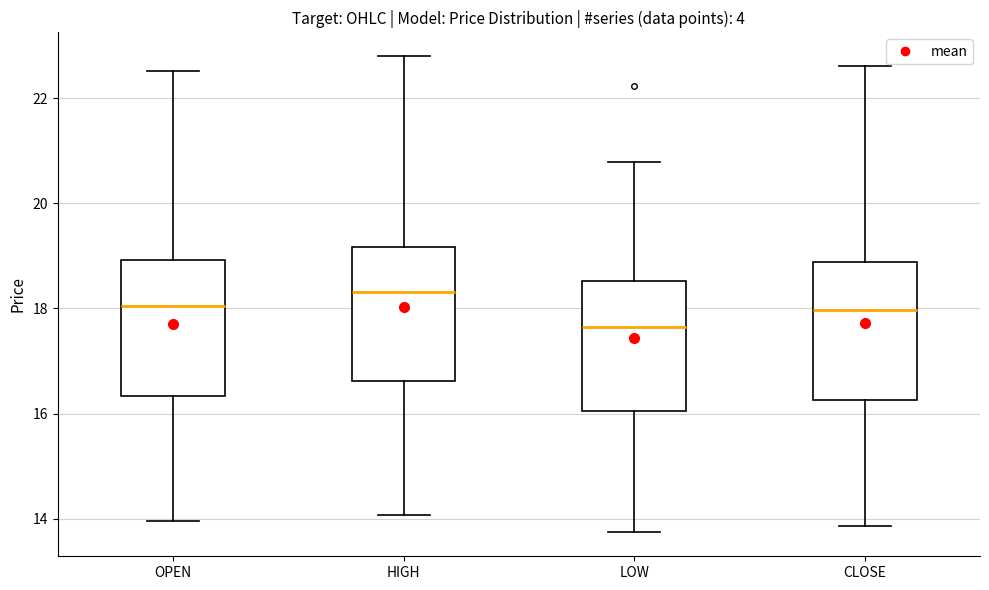

Which box has the highest median line?

HIGH